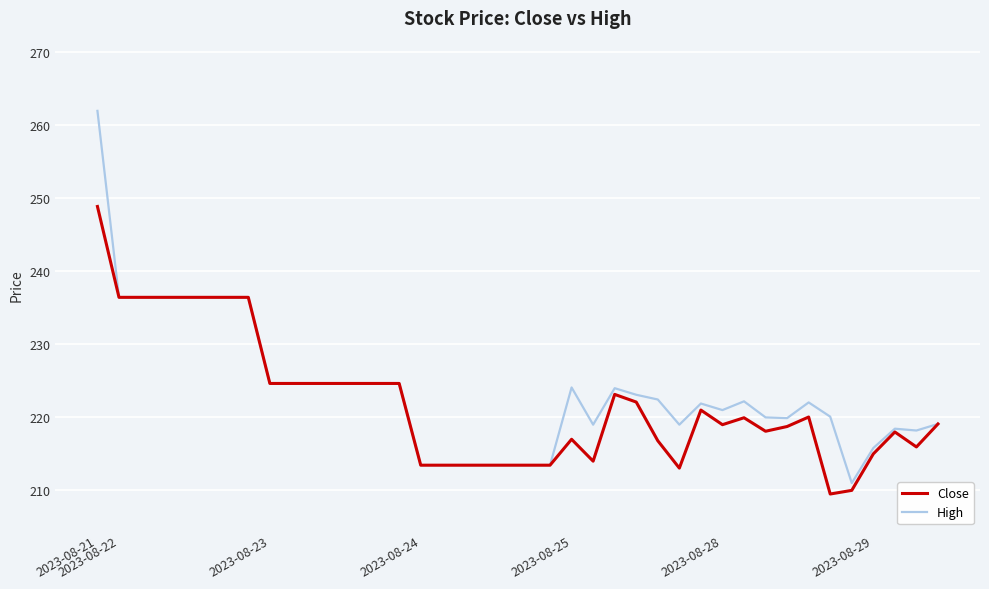

Rank the series by their maximum value, from highest to lowest.

High, Close